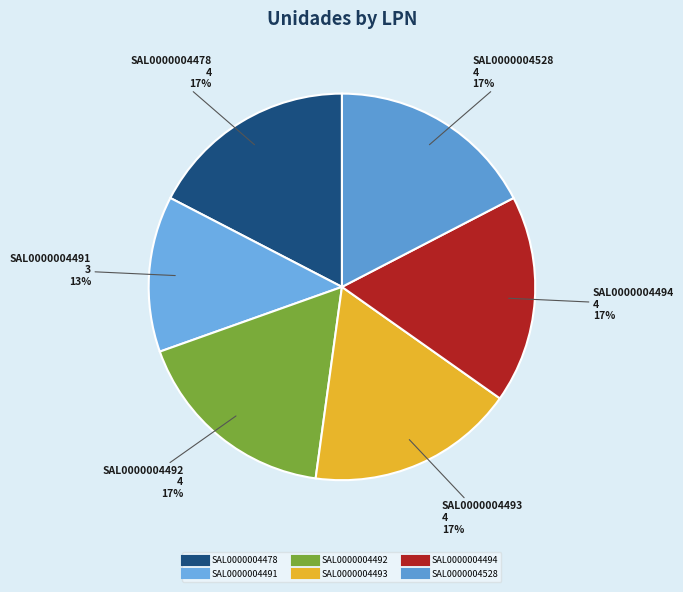

Does SAL0000004492 represent more than half of the total?

No